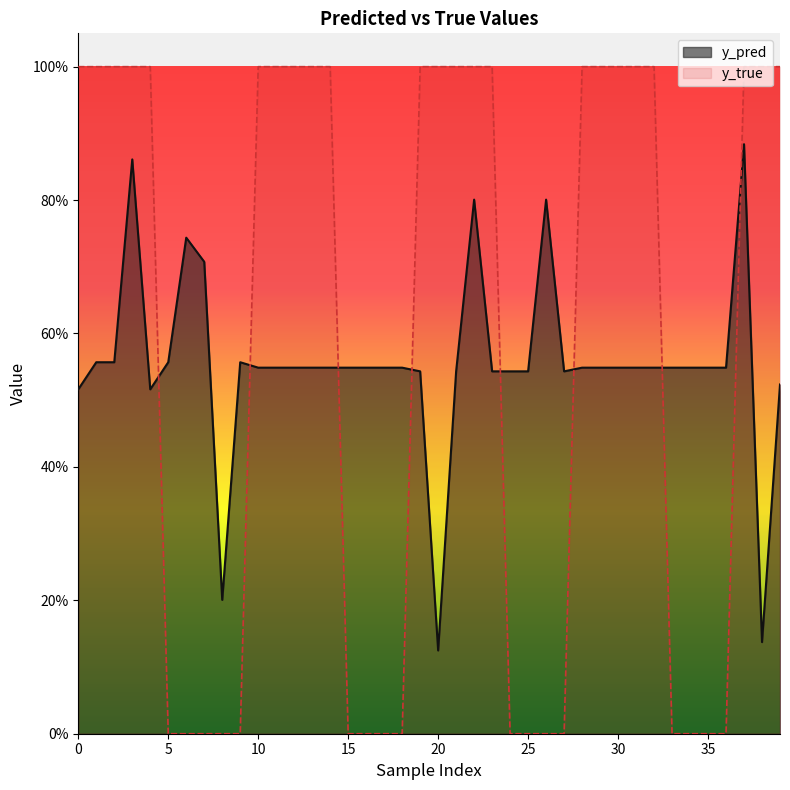

At which category does y_pred reach its first local valley?

4